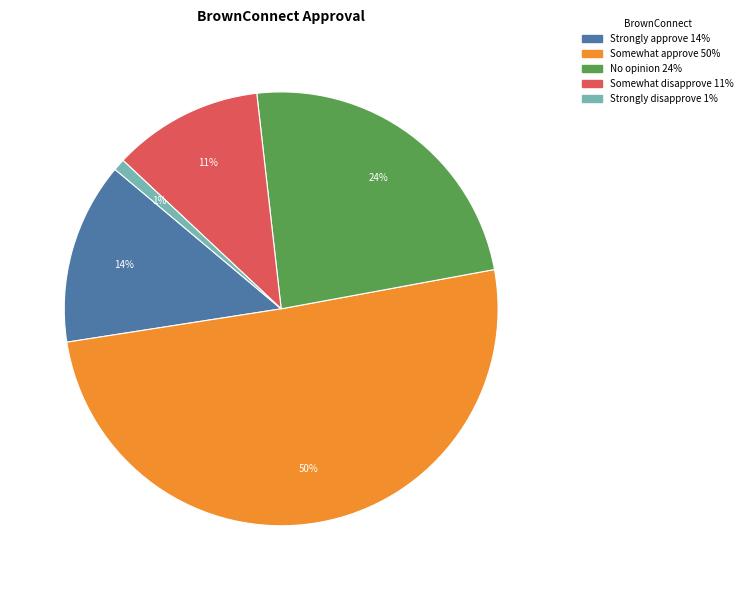

What percentage is the Somewhat disapprove slice, to the nearest percent?

11%